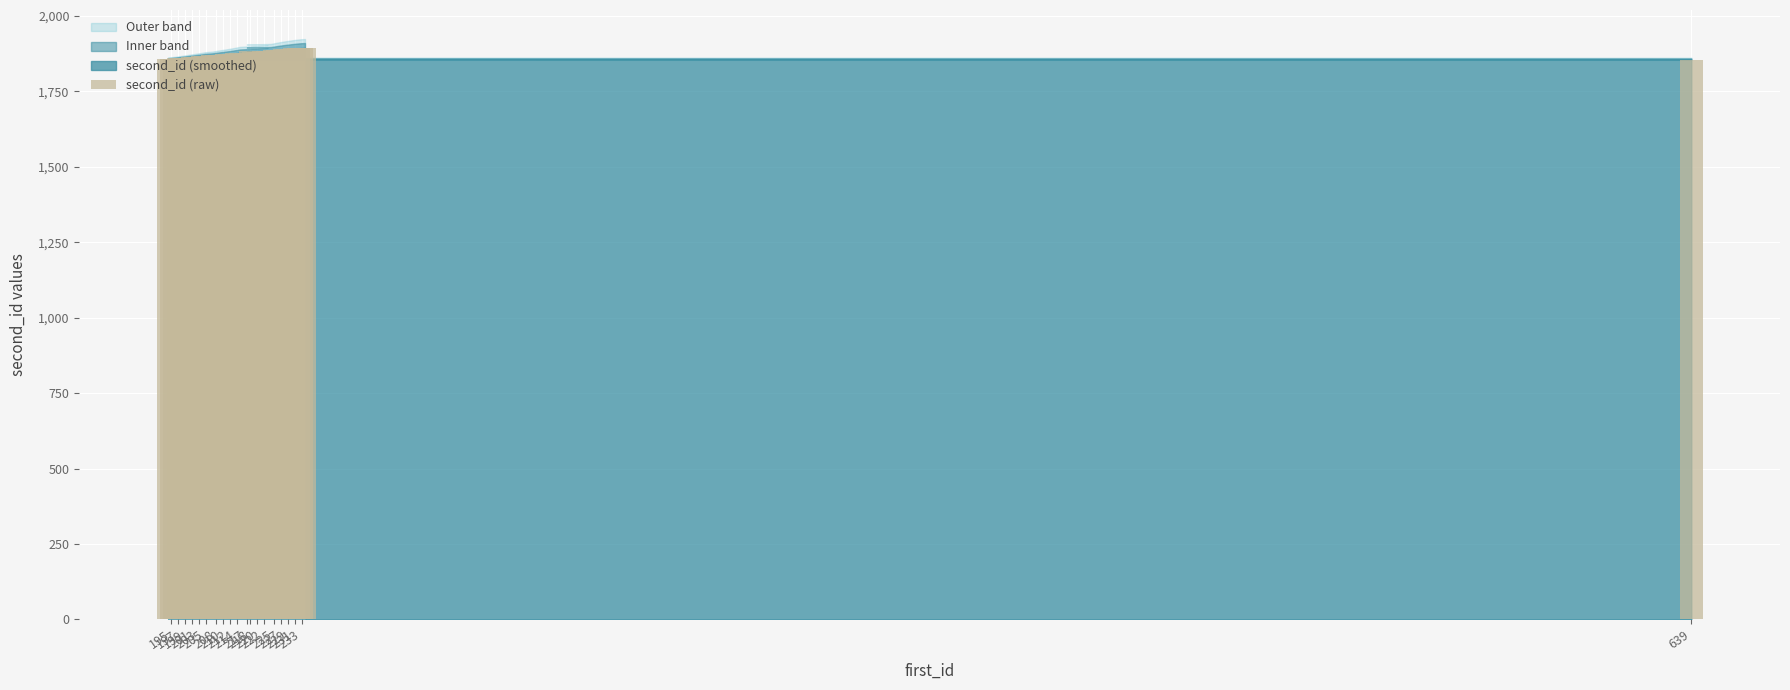

What is the value of the 21st bar from the left?

1877